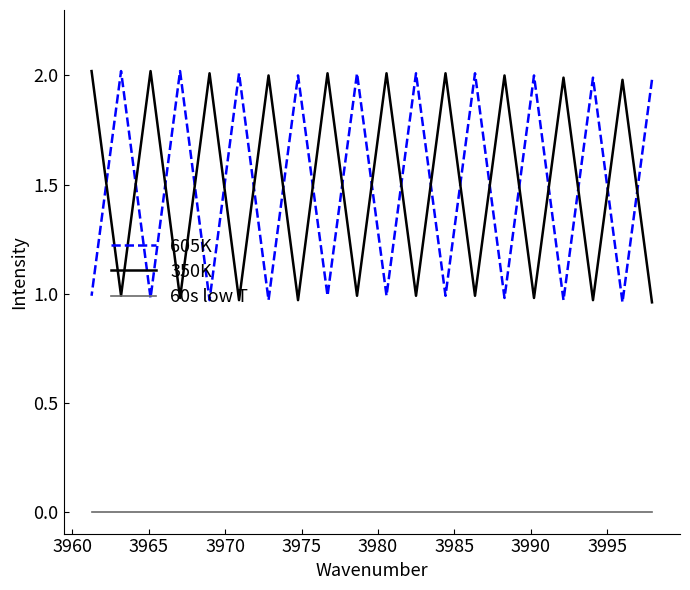

Count the number of data series in this chart.

3